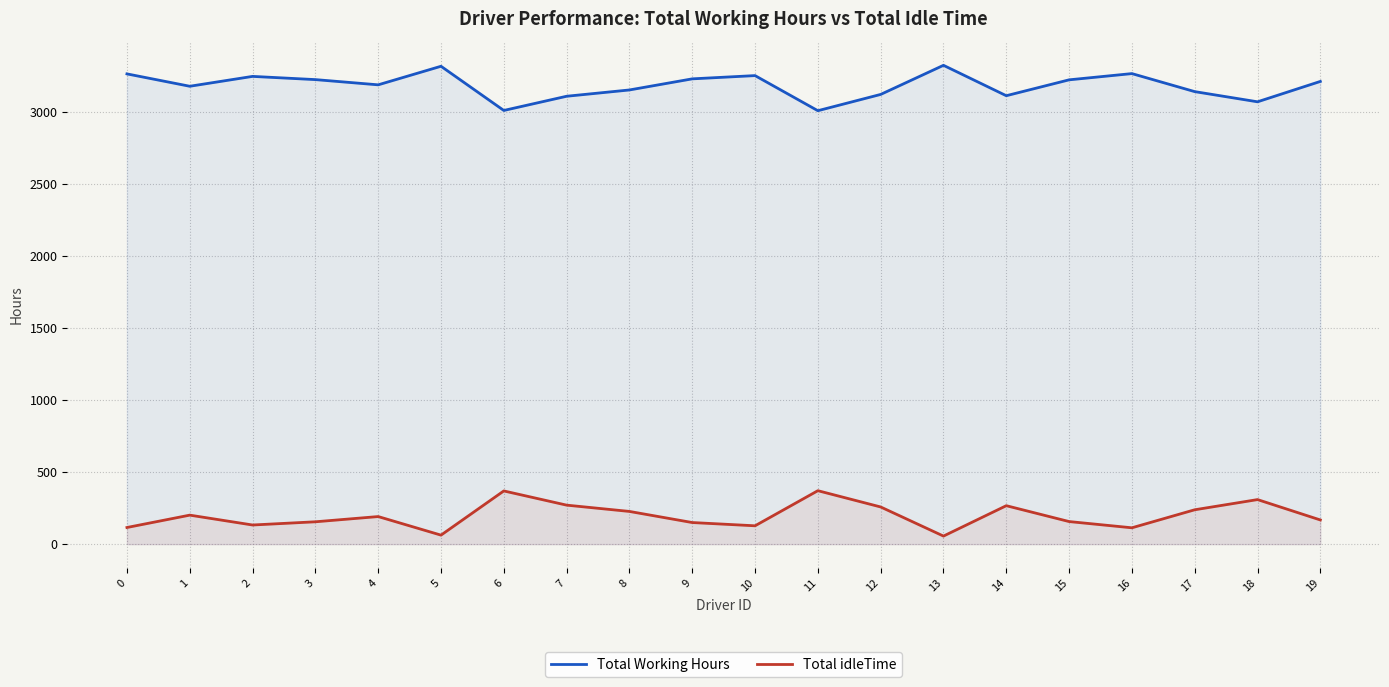

In Total idleTime, how many points are lower than both neighbors (excluding endpoints)?

5